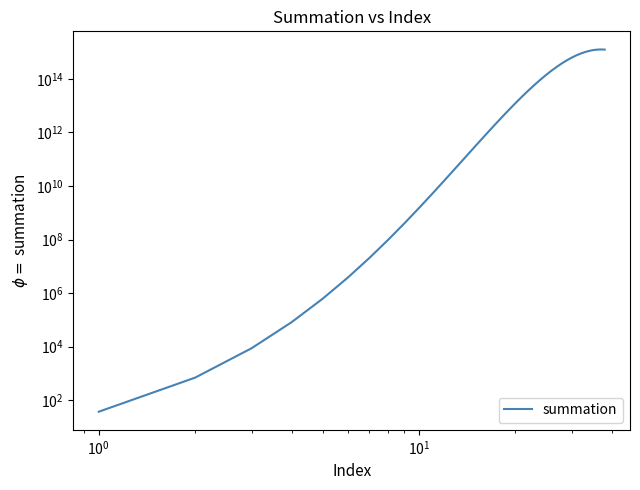

Reading right to left, what are all the values shown in this chart?

1243562747866961.2	1260143584505187.2	1243341670045117.8	1193608003243313.5	1114034136360426.0	1010057616966785.8	888850702930771.6	758485933167591.9	627015038085209.1	501612030468167.4	387913303562049.6	289641933326330.3	208542191994957.8	144589253116504.1	96392835411002.7	61691414663041.7	37837400993332.3	22197941916088.3	12430847473009.4	6629785318938.4	3359091228262.1	1612363789565.8	730938251269.8	311866987208.5	124746794883.4	46572136756.5	16145007408.9	5166402370.9	1515478028.8	404127474.3	96990593.8	20691326.7	3862381.0	617981.0	82397.5	8789.1	703.1	37.5